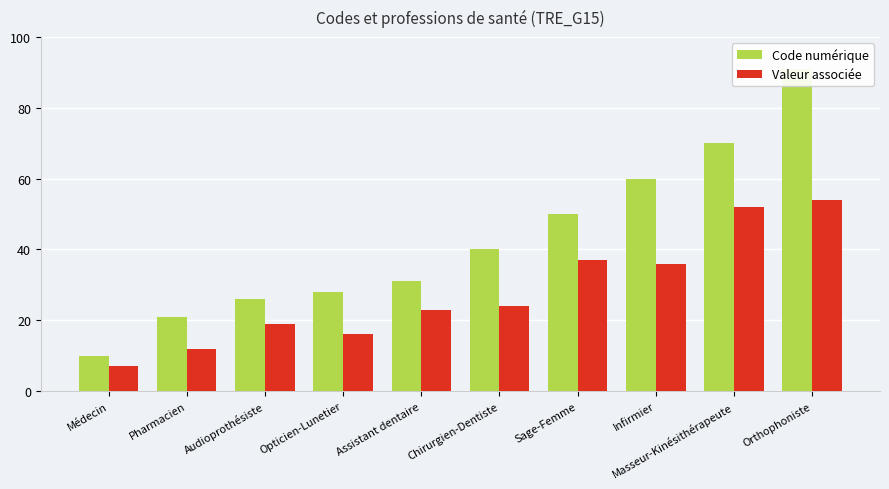

What is the difference between the highest and lowest values at Chirurgien-Dentiste?

16